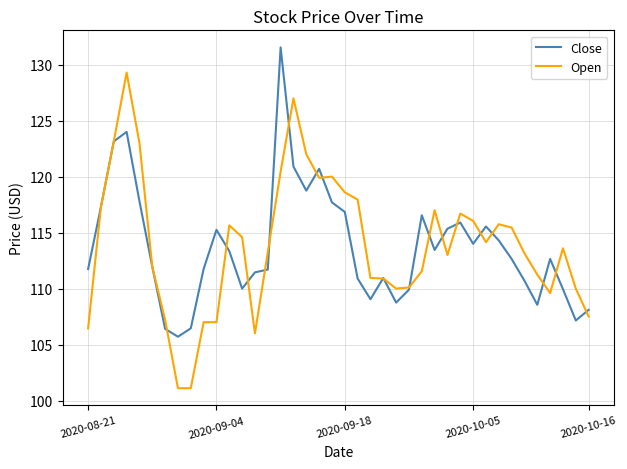

What is the maximum value for Open?

129.3